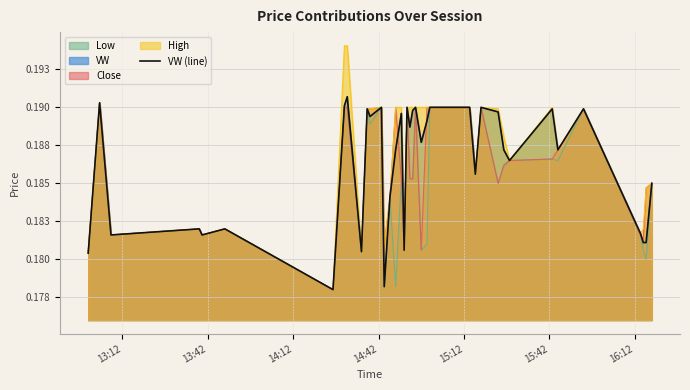

Reading left to right, what are all the values shown in this chart?

0.2	0.2	0.2	0.2	0.2	0.2	0.2	0.2	0.2	0.2	0.2	0.2	0.2	0.2	0.2	0.2	0.2	0.2	0.2	0.2	0.2	0.2	0.2	0.2	0.2	0.2	0.2	0.2	0.2	0.2	0.2	0.2	0.2	0.2	0.2	0.2	0.2	0.2	0.2	0.2